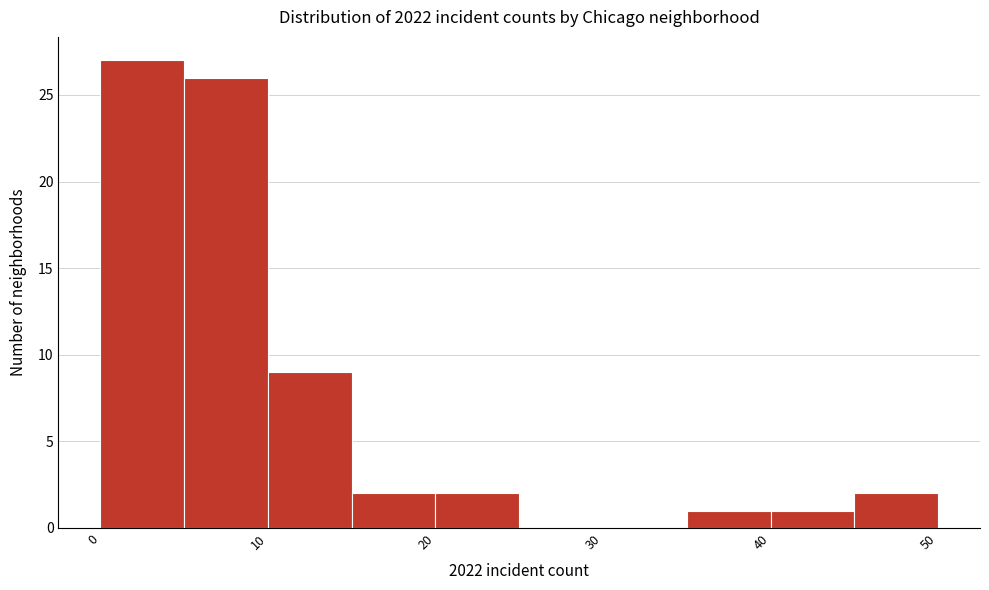

How tall is the bar that spans 5 to 10 on the x-axis? The values are not printed on the chart, so give them approximately, as read against the axis.

26